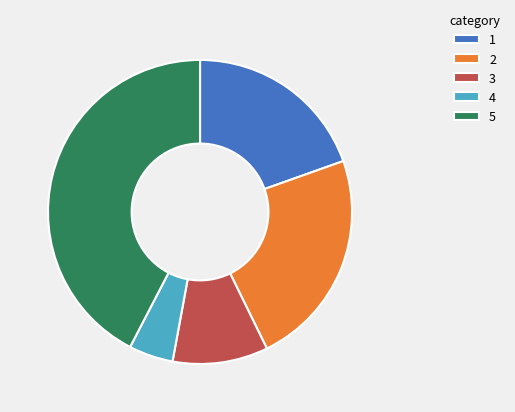

Is the sum of 5 and 4 greater than half?

No